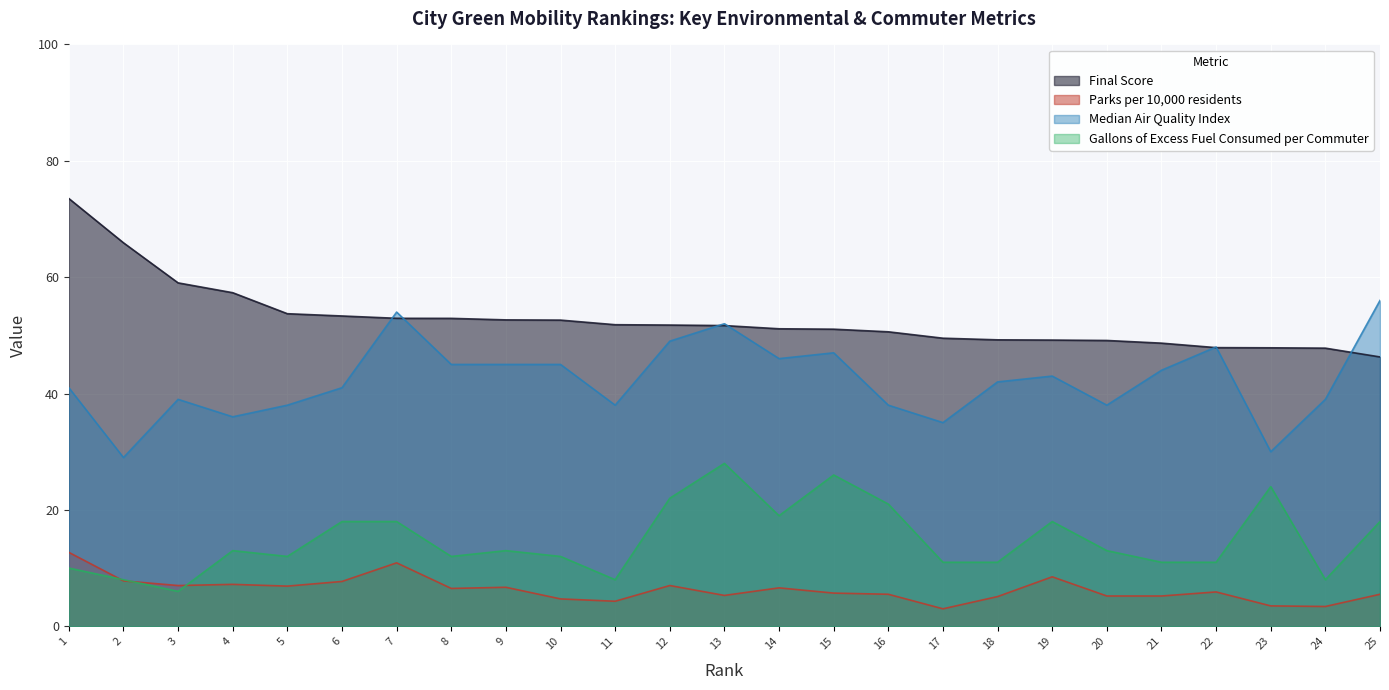

Which series has the widest spread of values?

Final Score